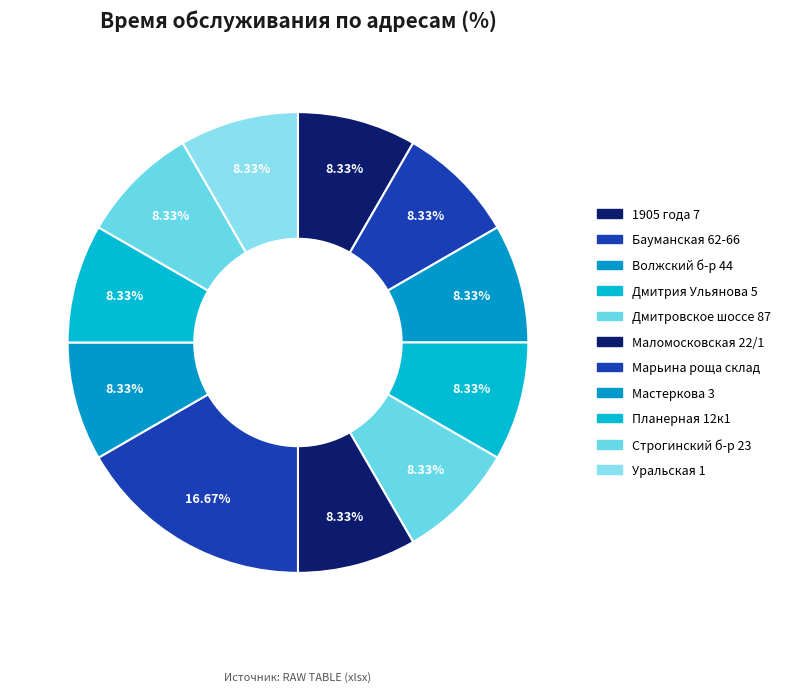

Which category has the smallest portion of the pie?

1905 года 7